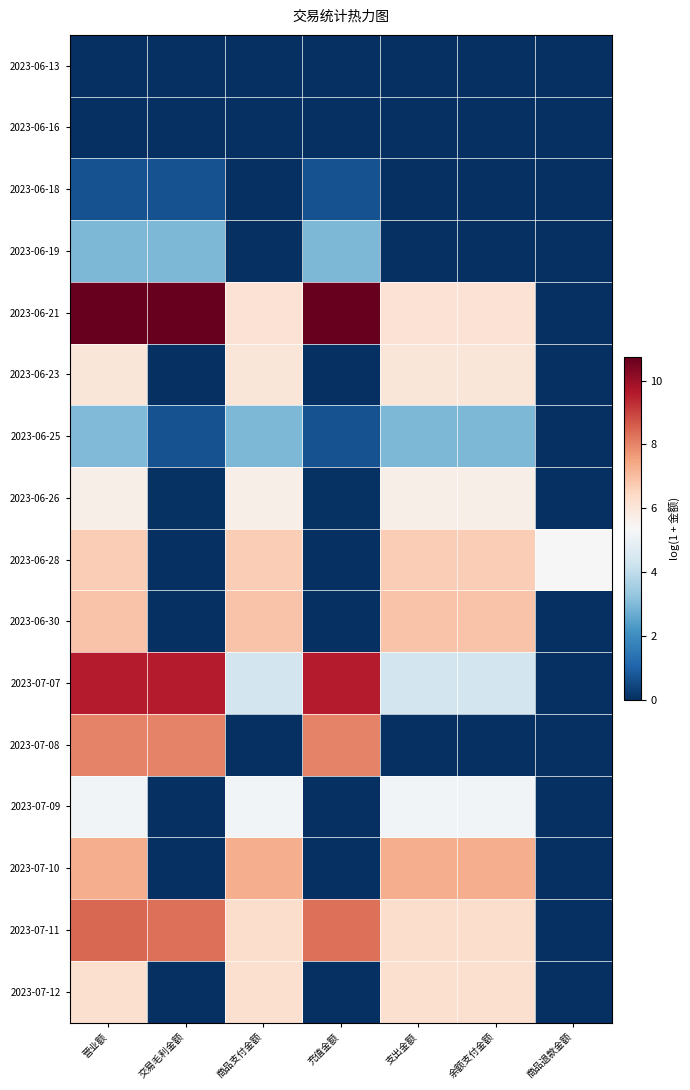

Which series has the largest total across all categories?

2023-06-21